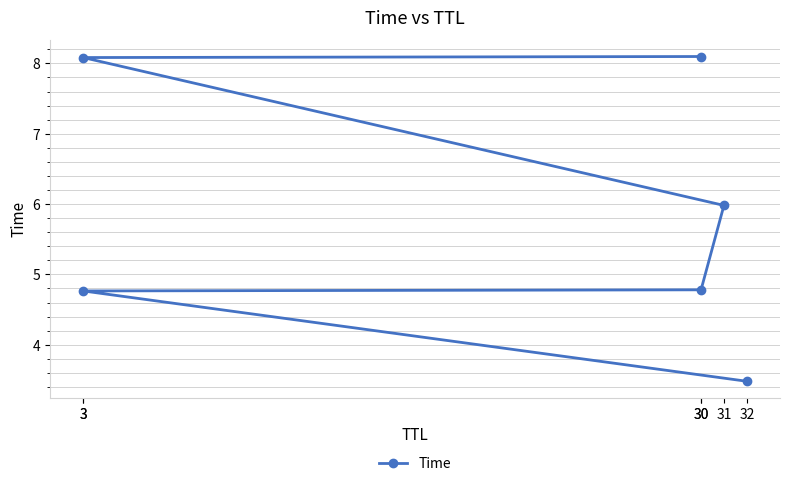

What is the sum of the values at 3 and 32?

11.6